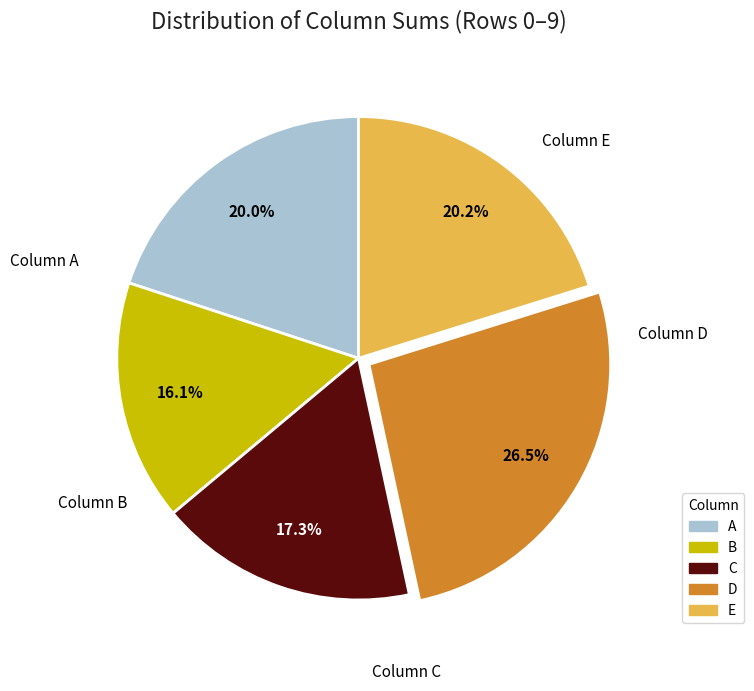

Does any single category account for the majority?

No